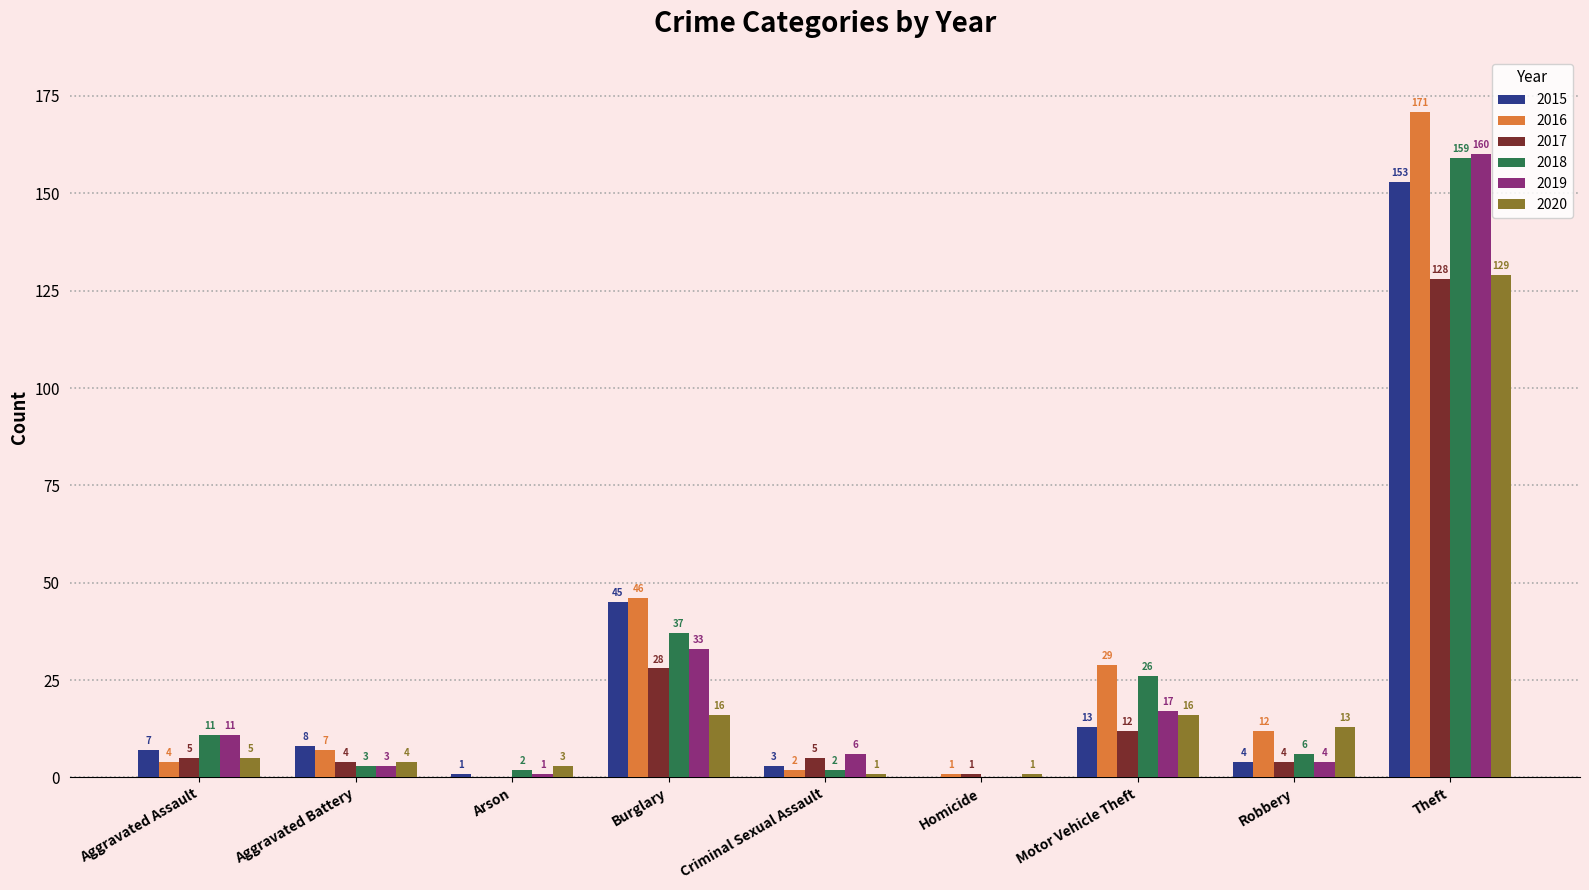

True or false: 2019 has a value of 160 at Theft.

True